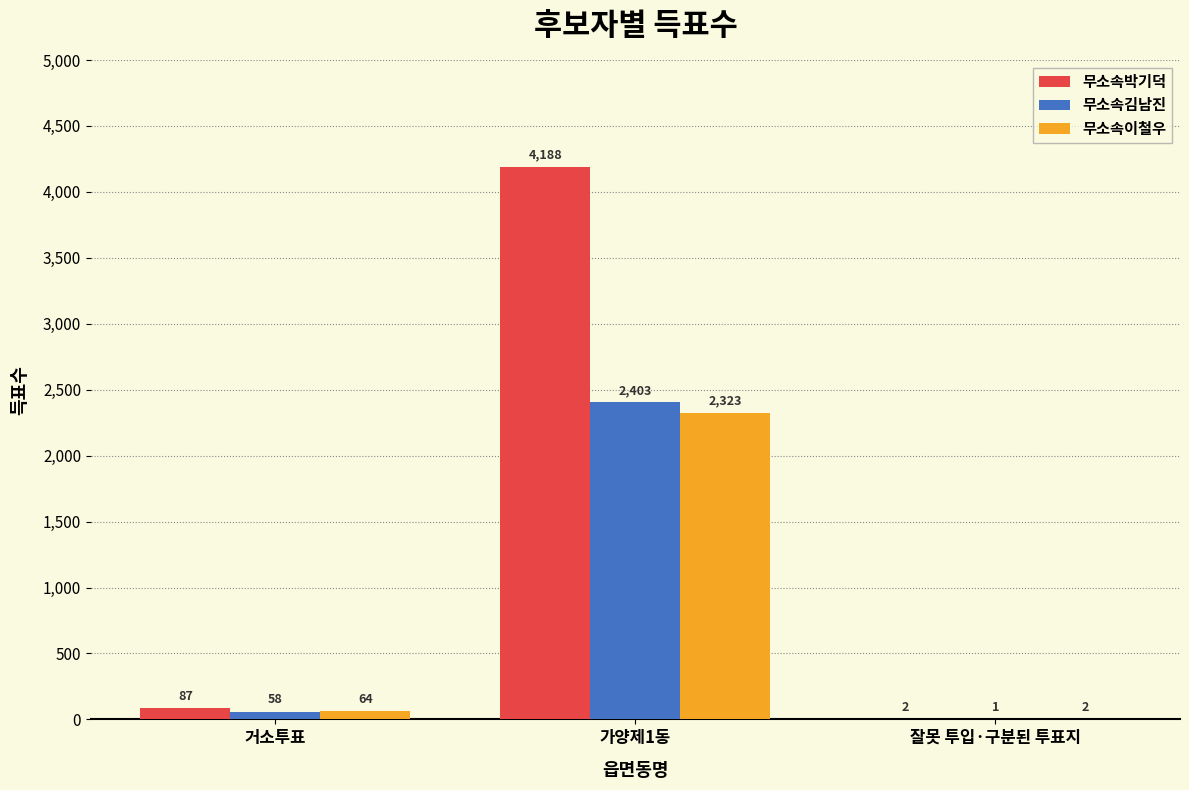

The value of 무소속김남진 at 거소투표 is 58. True or false?

True